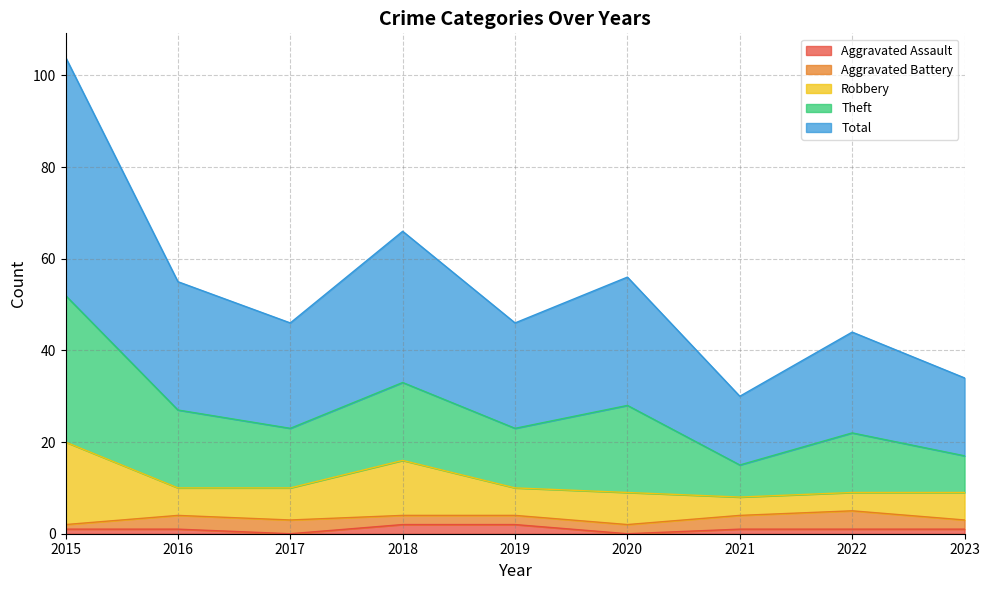

The Aggravated Assault series shows 2 at 2019. True or false?

True